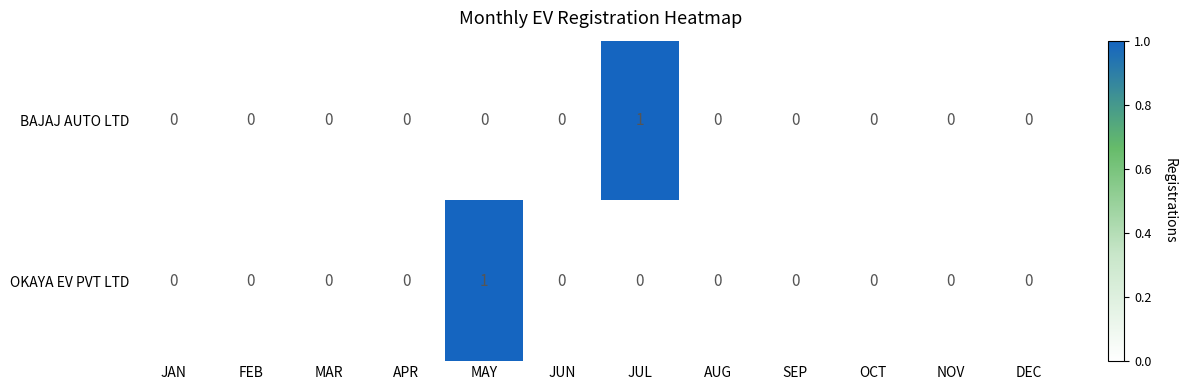

Which series changed the most between MAR and JUL?

BAJAJ AUTO LTD